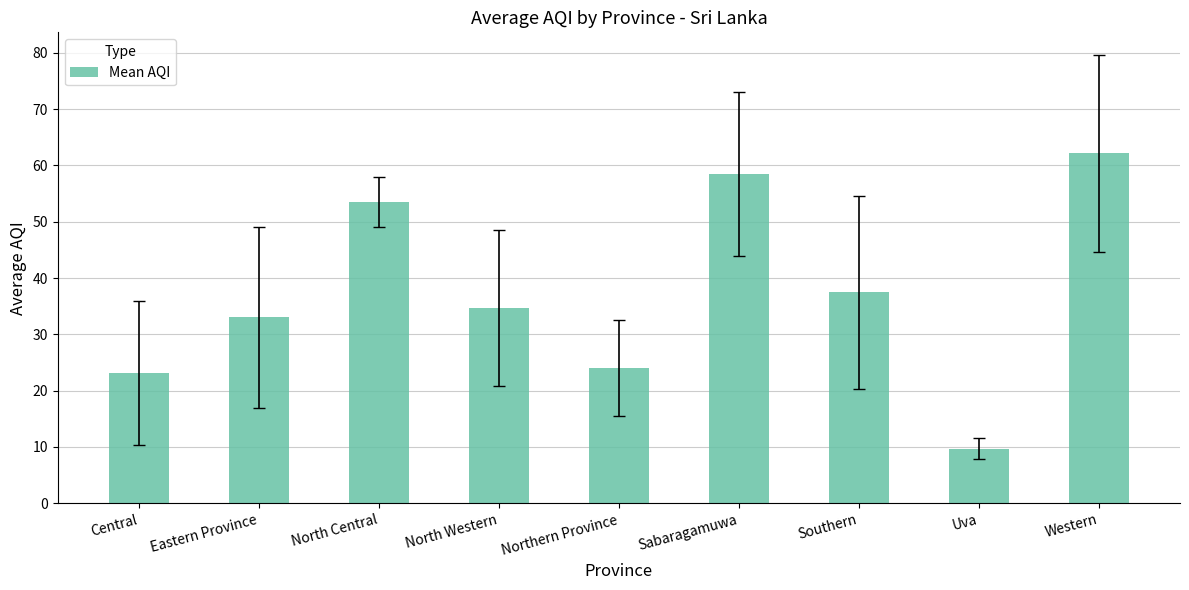

Which label corresponds to the smallest value in the chart?

Uva